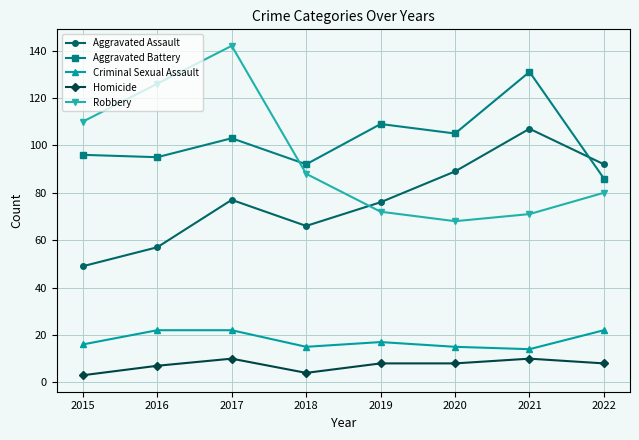

Reading right to left, list all the values displayed in this chart.

Aggravated Assault: 2022=92	2021=107	2020=89	2019=76	2018=66	2017=77	2016=57	2015=49
Aggravated Battery: 2022=86	2021=131	2020=105	2019=109	2018=92	2017=103	2016=95	2015=96
Criminal Sexual Assault: 2022=22	2021=14	2020=15	2019=17	2018=15	2017=22	2016=22	2015=16
Homicide: 2022=8	2021=10	2020=8	2019=8	2018=4	2017=10	2016=7	2015=3
Robbery: 2022=80	2021=71	2020=68	2019=72	2018=88	2017=142	2016=126	2015=110